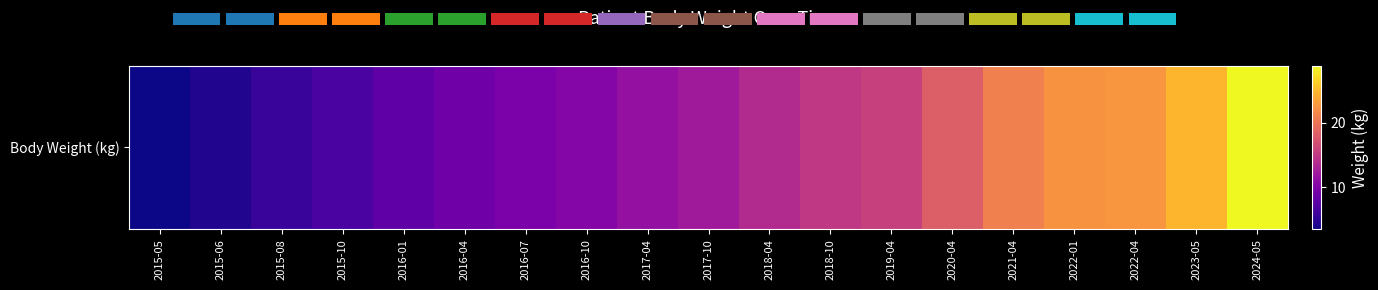

True or false: the data shows 12.3 at 2017-10.

True